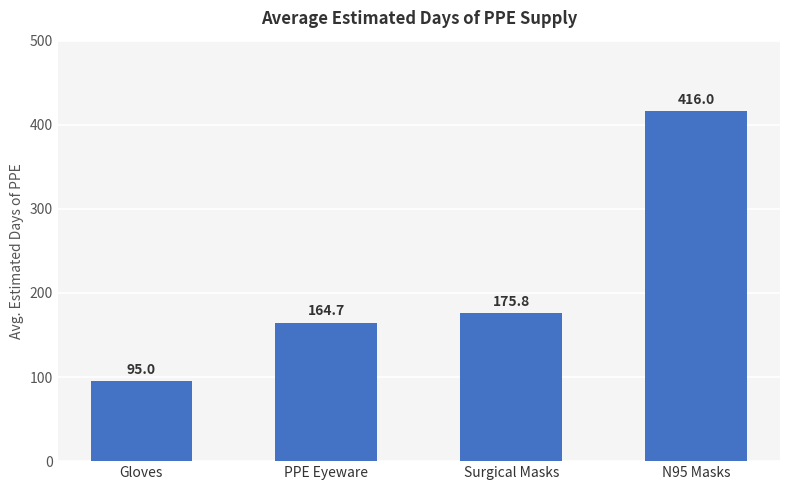

What is the sum of the values at PPE Eyeware and N95 Masks?

580.7